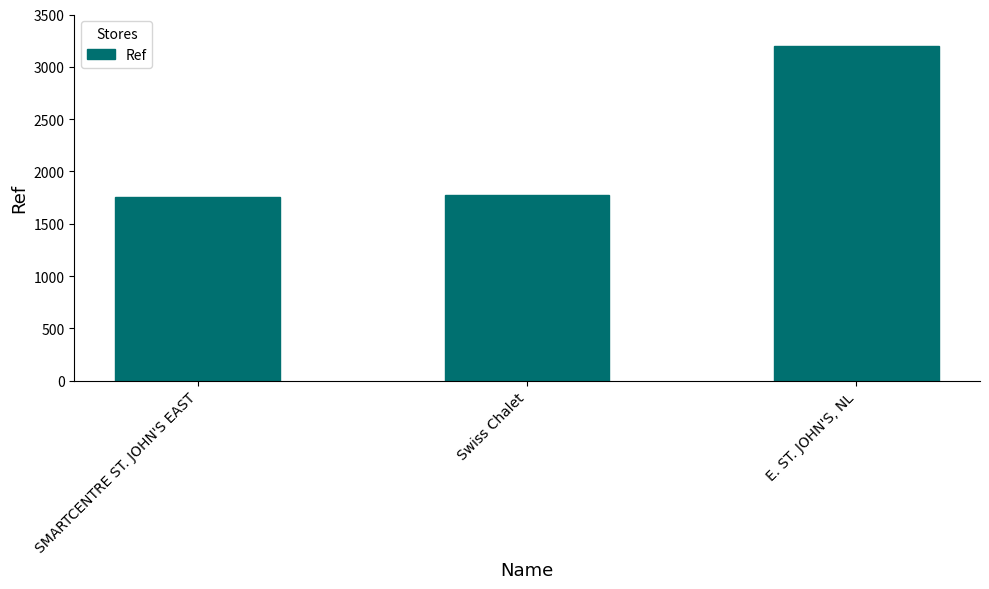

What is the sum of all values?

6733